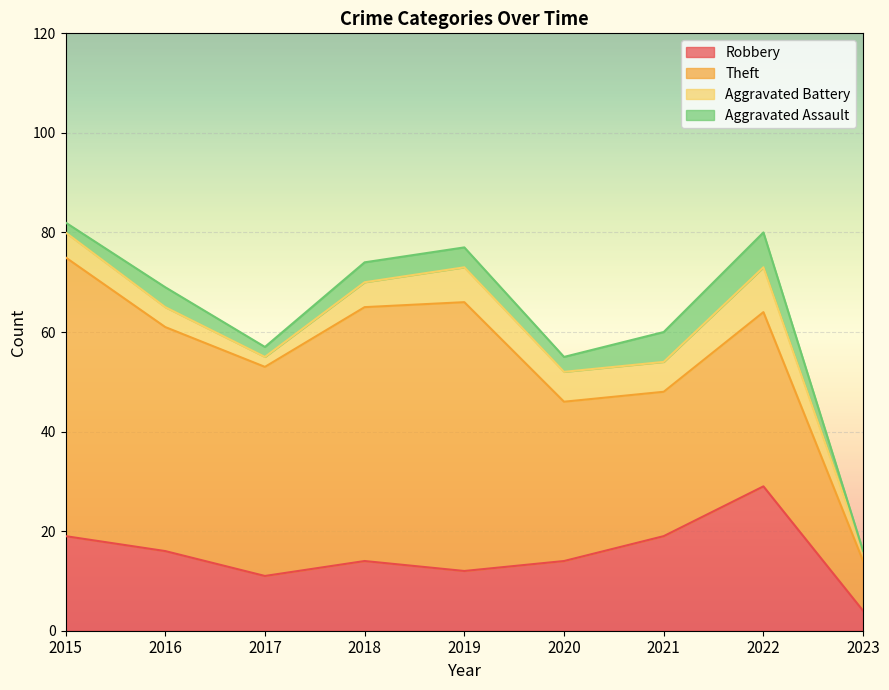

At which category does the chart reach its minimum across all series?

2023